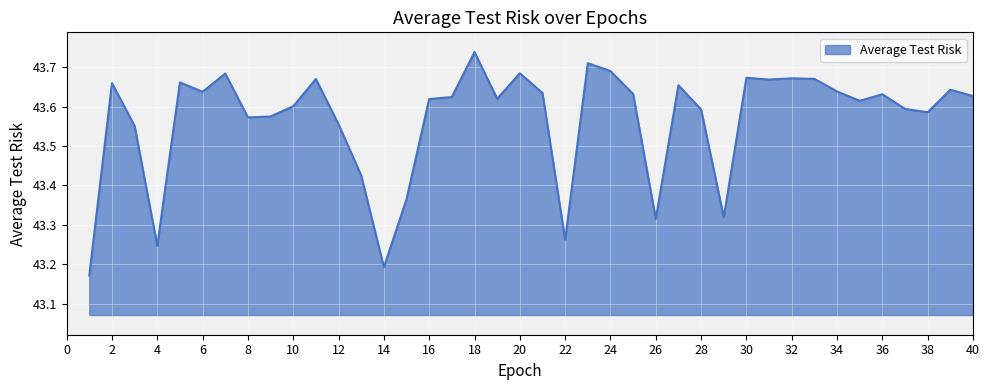

What is the difference between the maximum and minimum values?

0.6